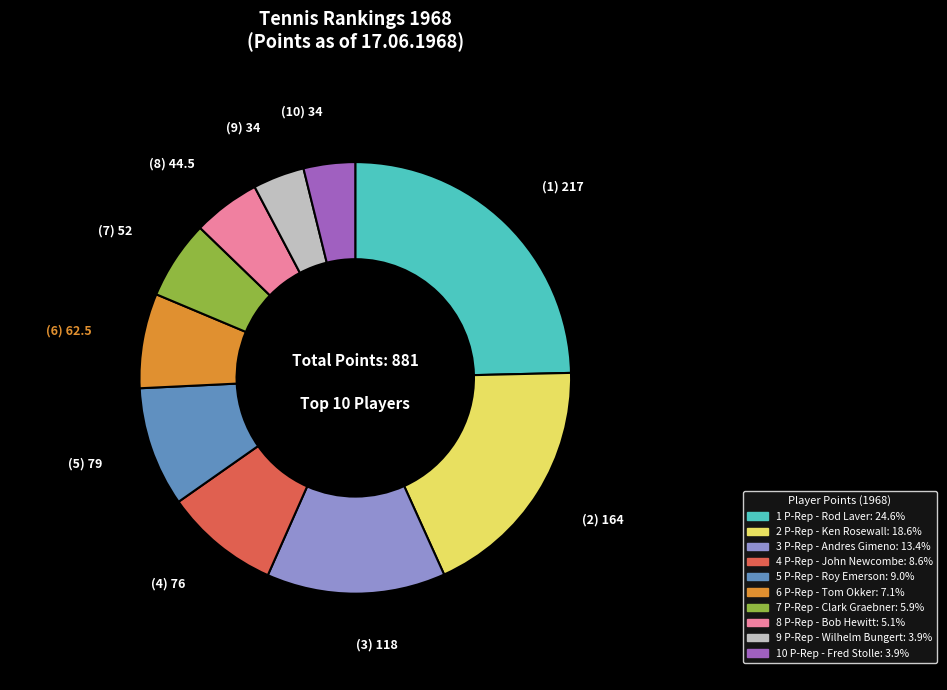

How many slices are in this pie chart?

10